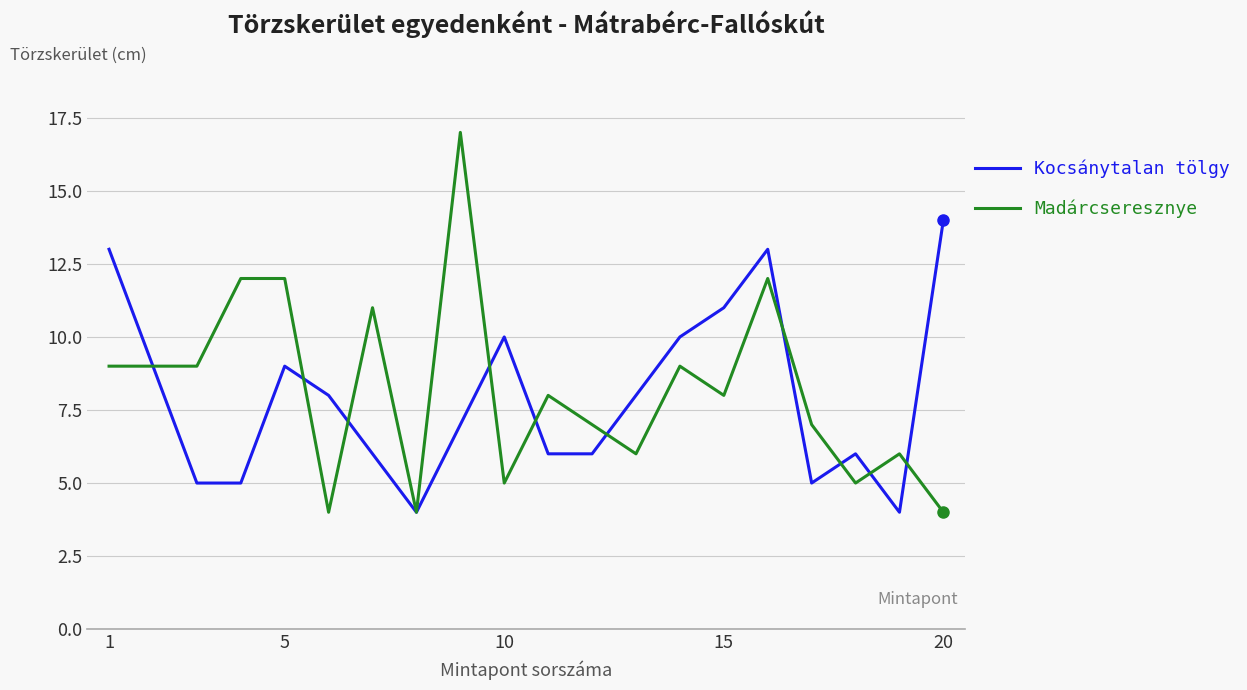

What is the lowest value of the Madárcseresznye series?

4